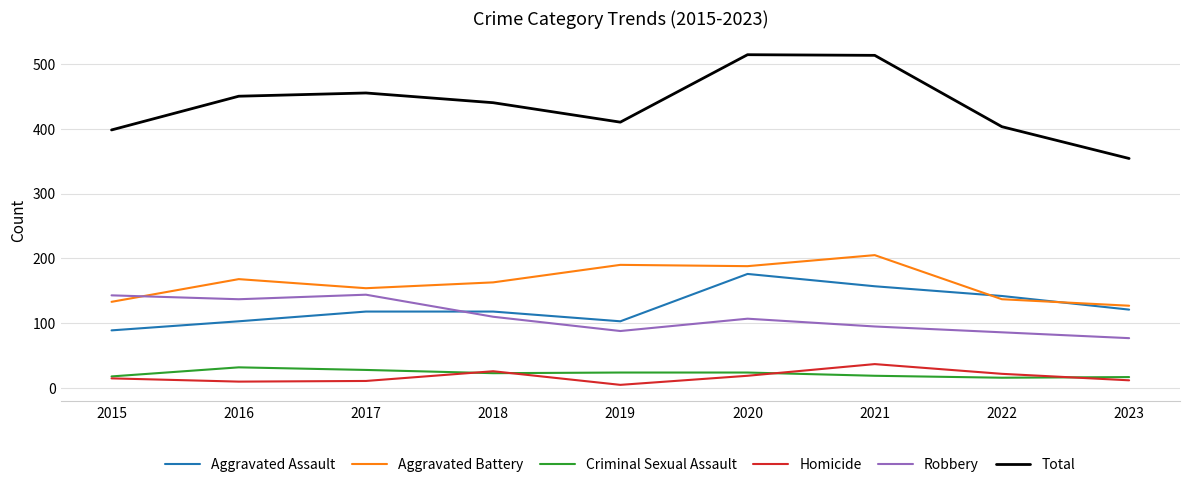

The value of Aggravated Assault at 2020 is 176. True or false?

True